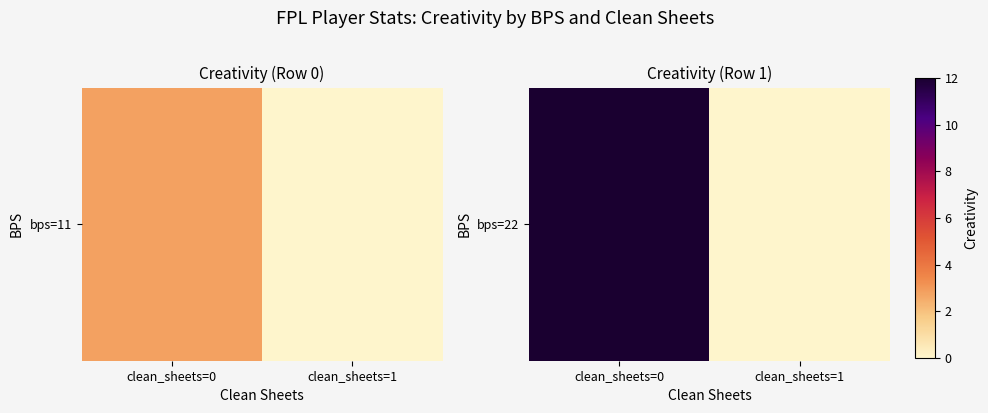

Where is the data nearest to the value 6?

clean_sheets=0